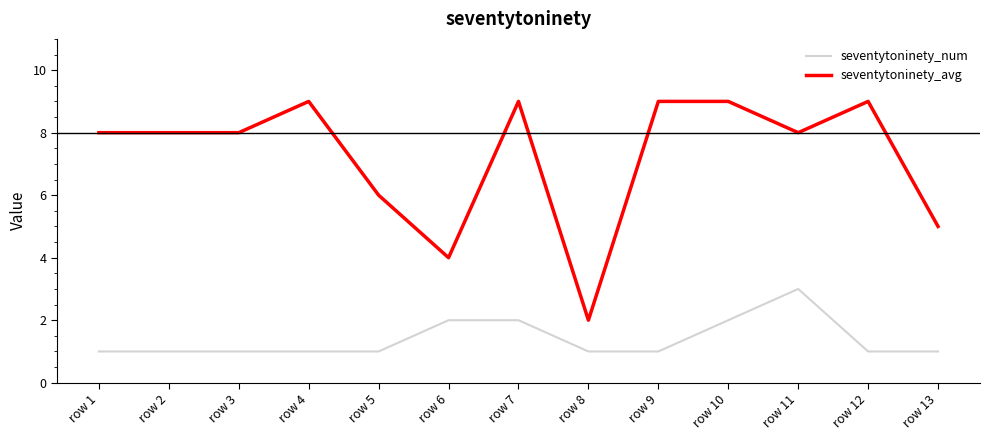

Which series has the largest range (max minus min)?

seventytoninety_avg